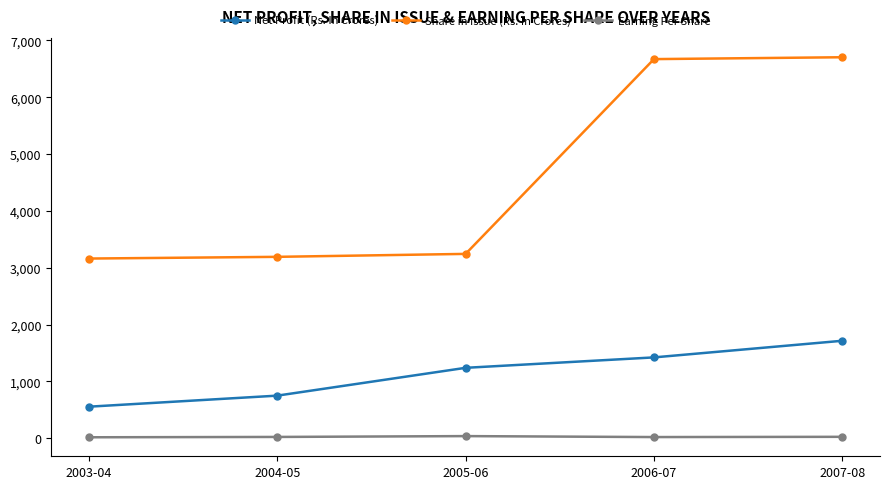

What is the minimum value for Net Profit (Rs. In Crores)?

555.8